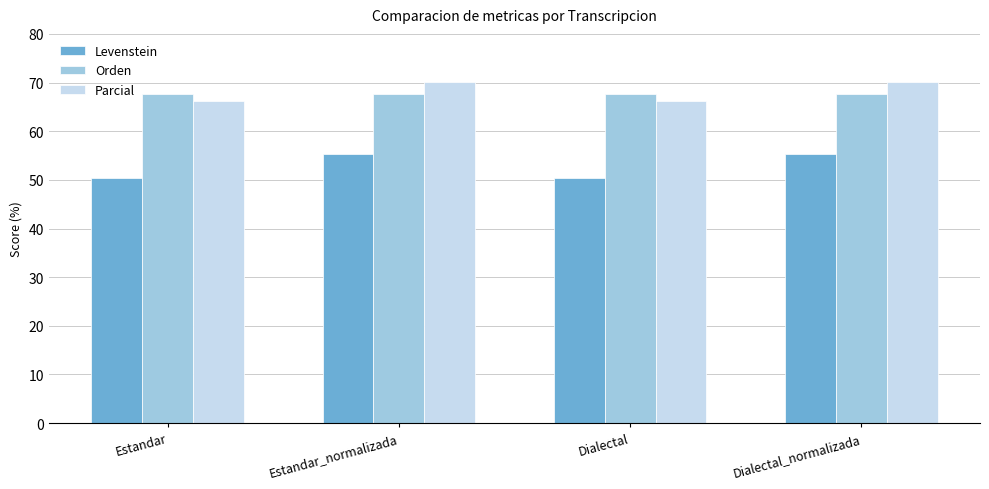

What is the difference between the maximum and minimum values in the Parcial series?

3.9